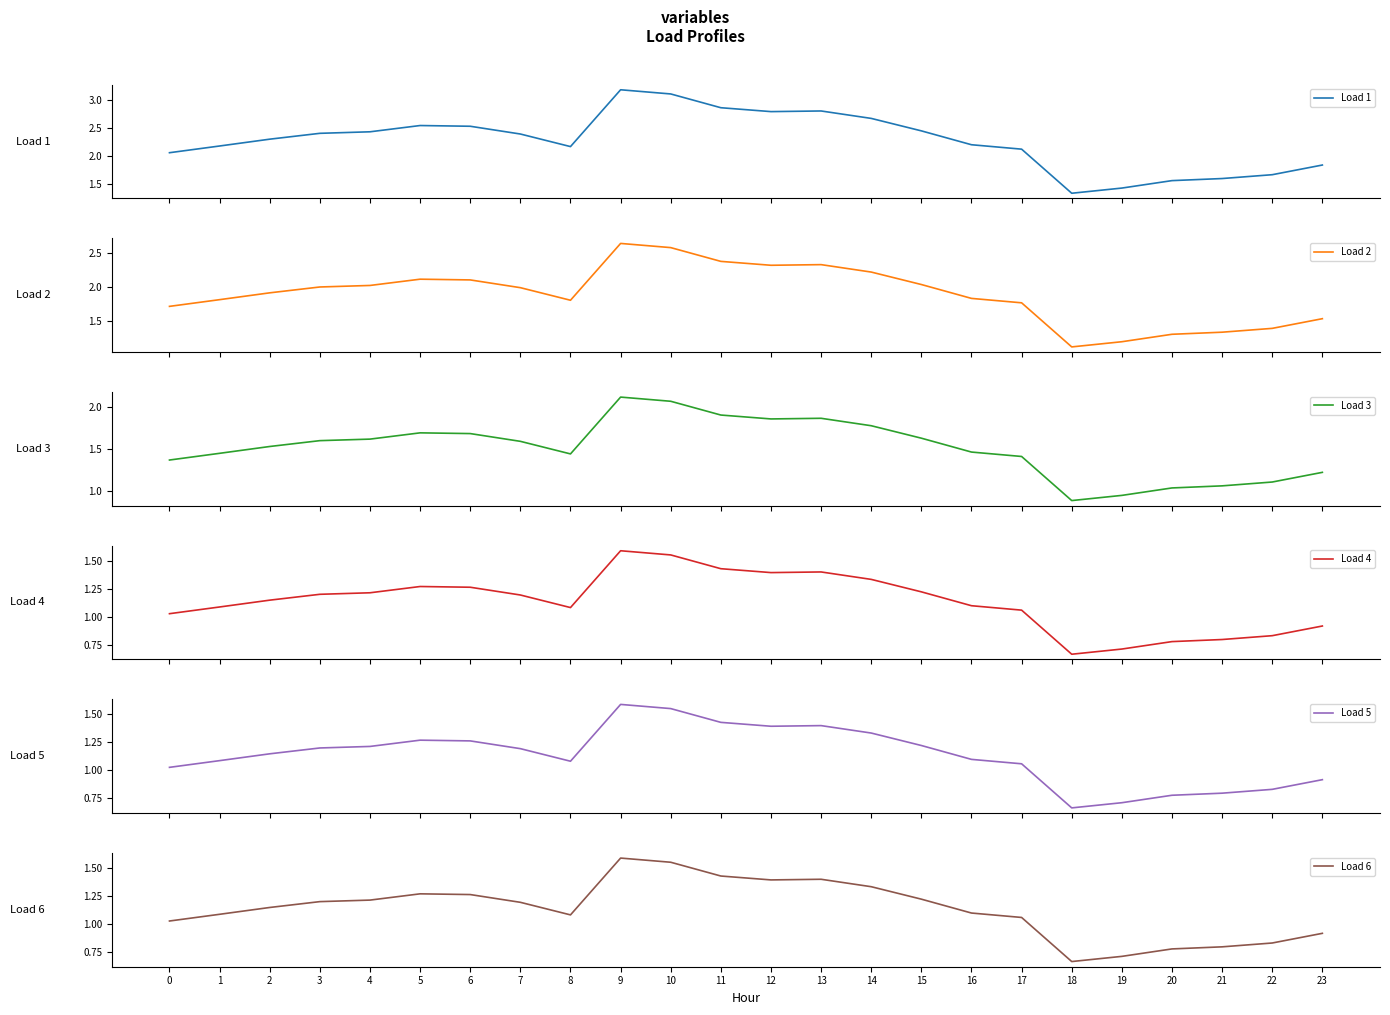

What is the difference between the Load 2 values at 2 and 12?

0.4